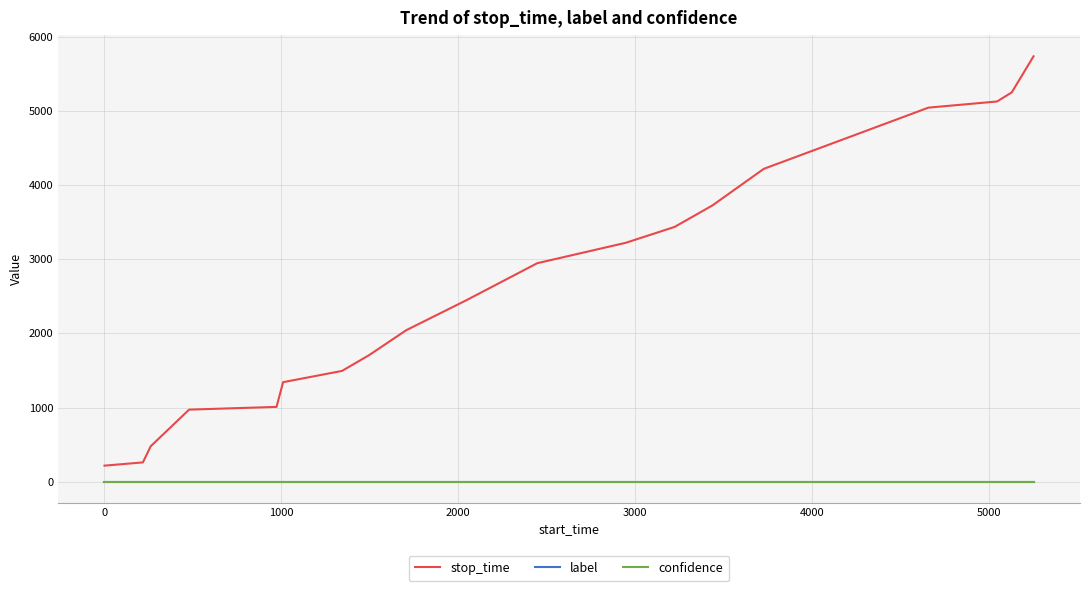

How many lines are shown in the chart?

3